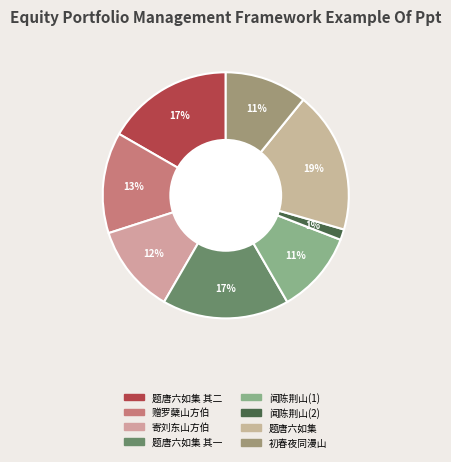

Count the number of slices in the pie.

8